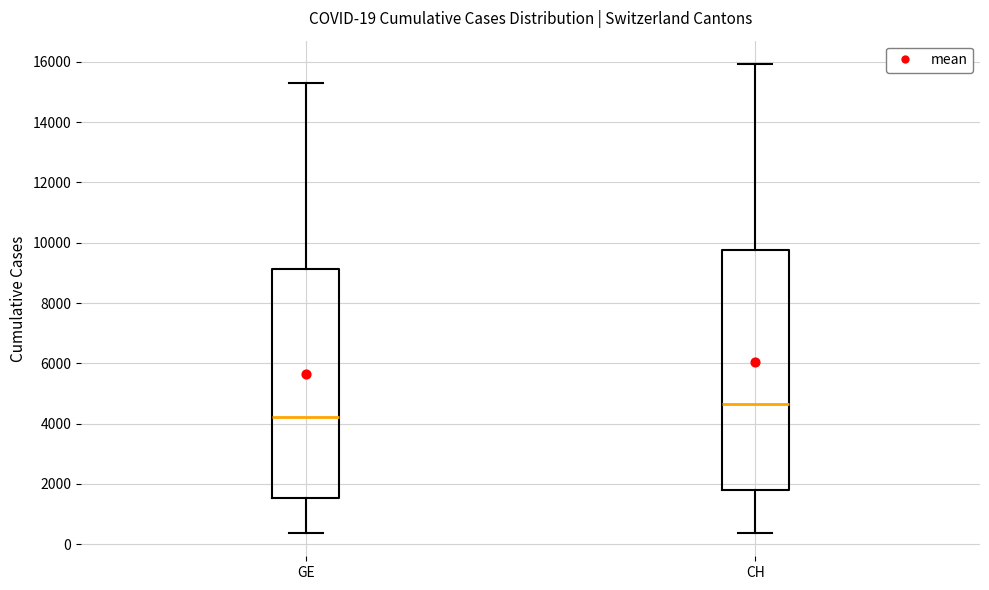

Which box has the highest median line?

CH